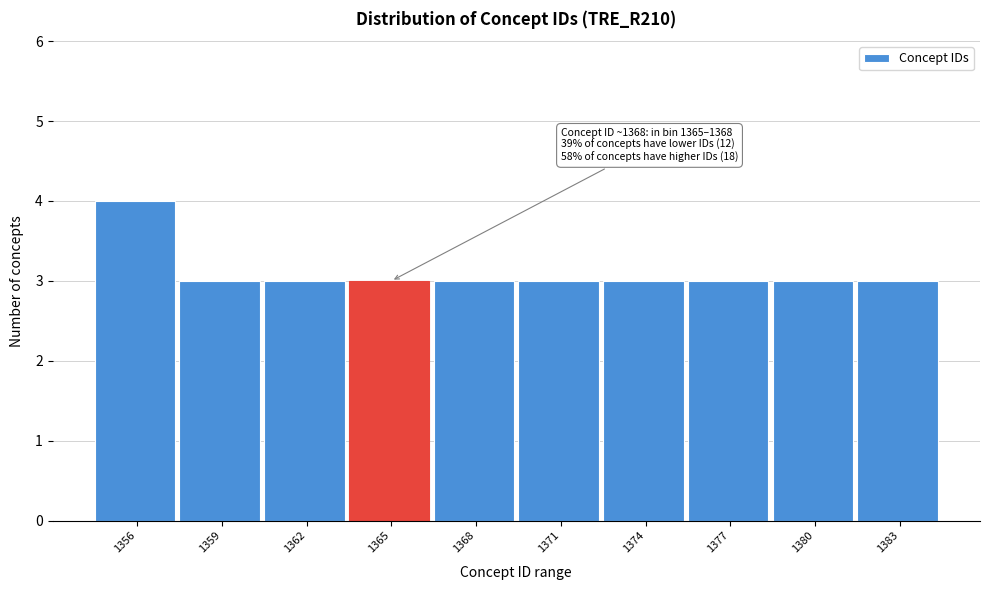

Reading left to right, list all the values displayed in this chart.

1356=4	1359=3	1362=3	1365=3	1368=3	1371=3	1374=3	1377=3	1380=3	1383=3